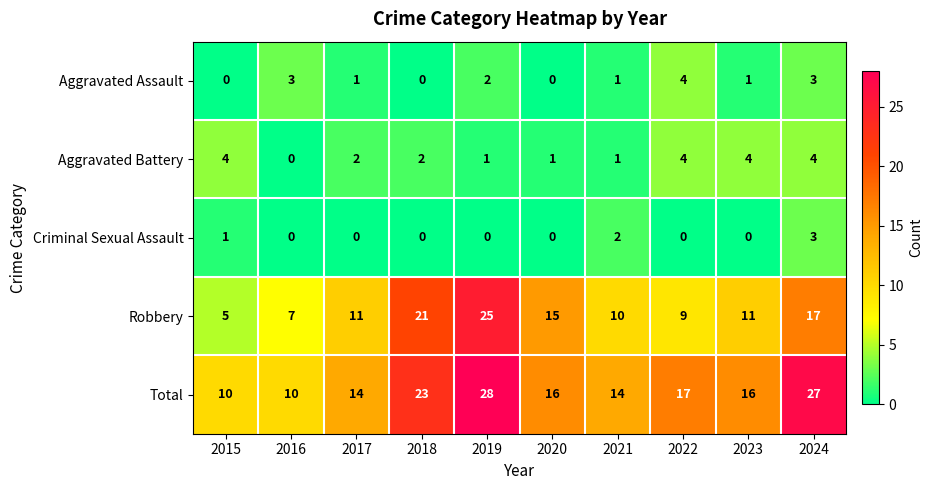

How many series are shown in this chart?

5